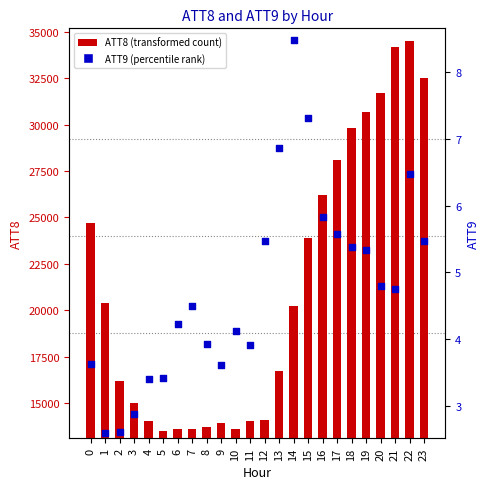

Which series has the largest total across all categories?

ATT8